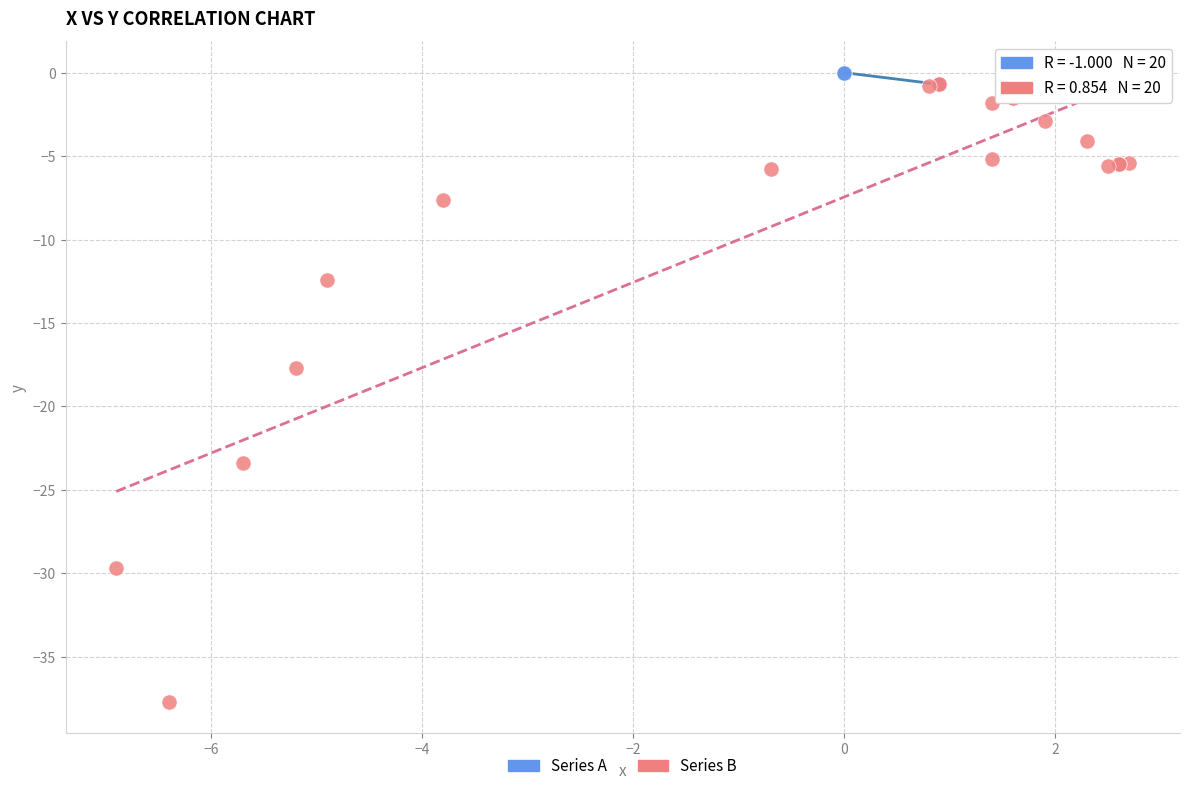

What are all the series names shown in the legend?

Series A, Series B